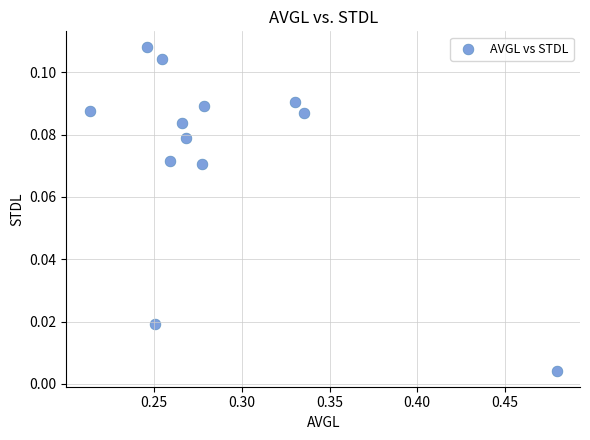

What is the range of X values (max minus min)?

0.3